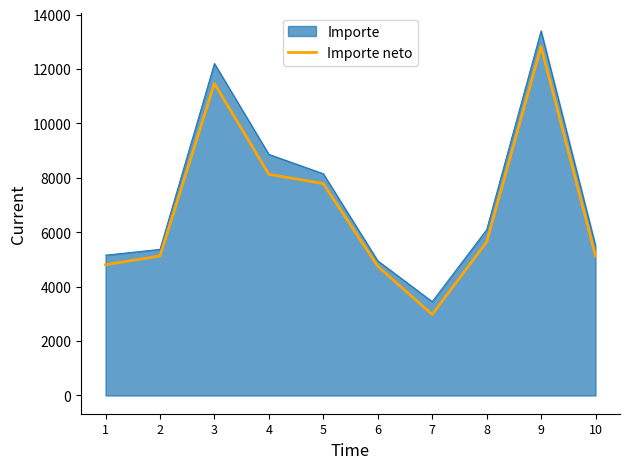

What is the spread (max minus min) of values at 7?

472.6